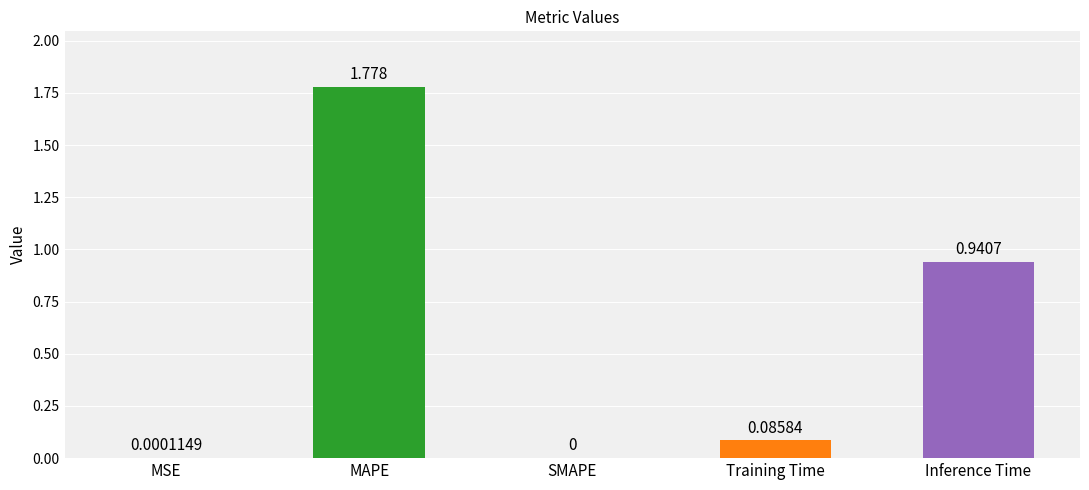

Which has a higher value, MAPE or SMAPE?

MAPE